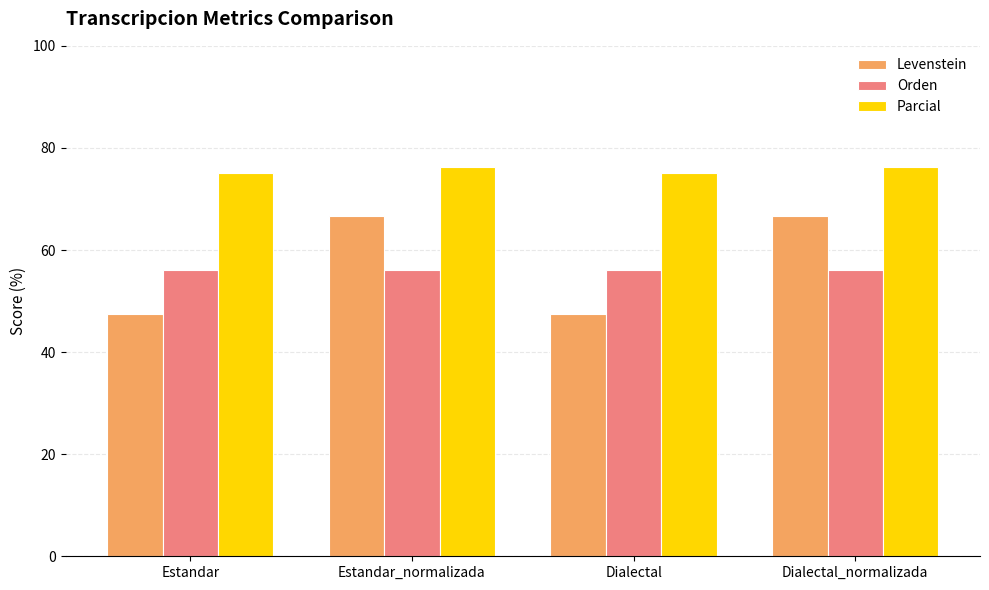

What is the maximum value for Levenstein?

66.7